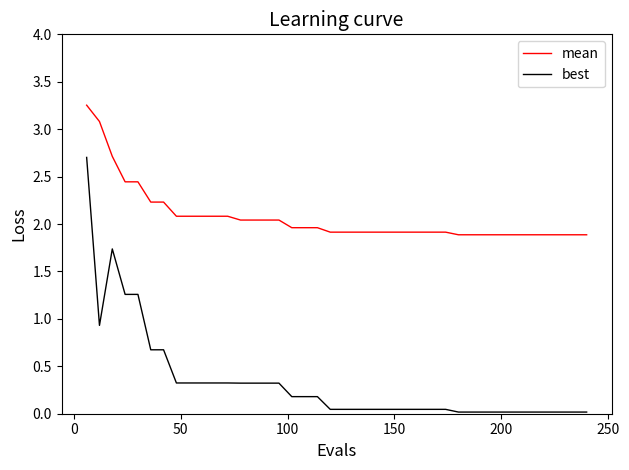

Does the chart have visible grid lines?

No